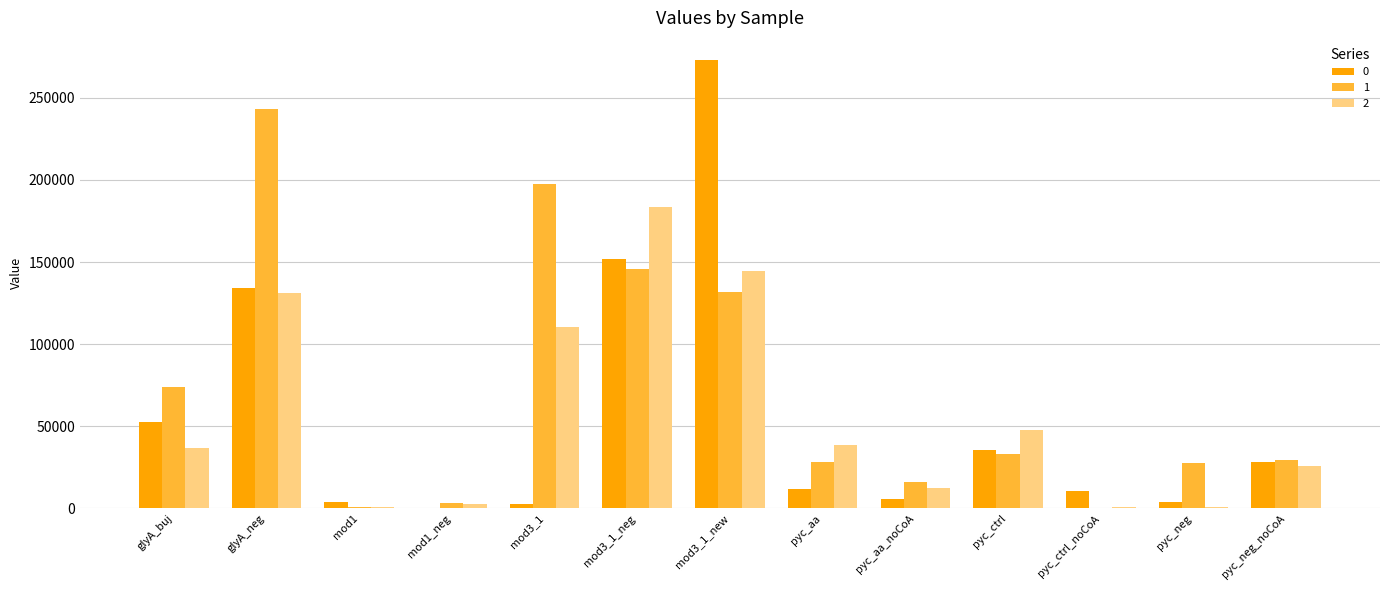

The 1 series shows 43382.6 at pyc_aa. True or false?

False